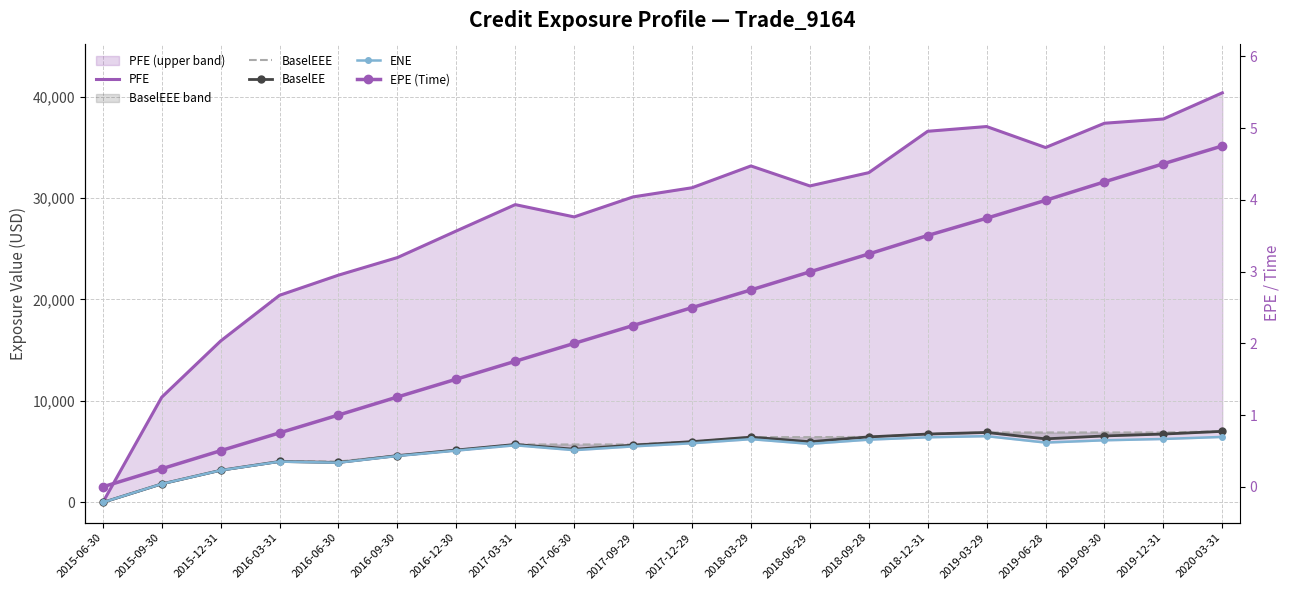

True or false: EPE (Time) has a value of 4.3 at 2019-09-30.

True